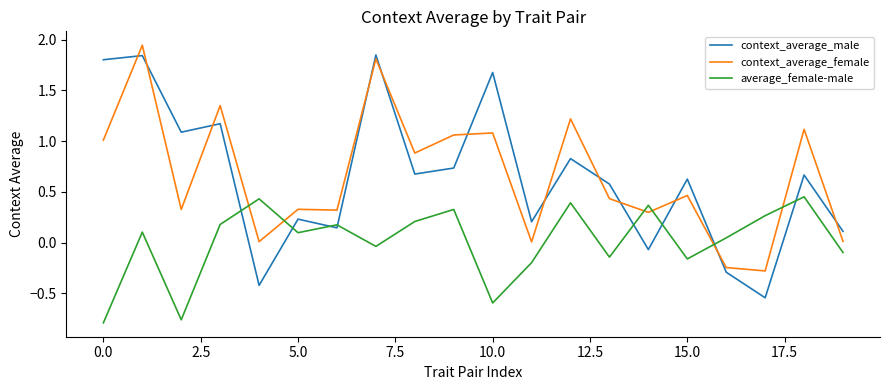

Which series has the largest range (max minus min)?

context_average_male